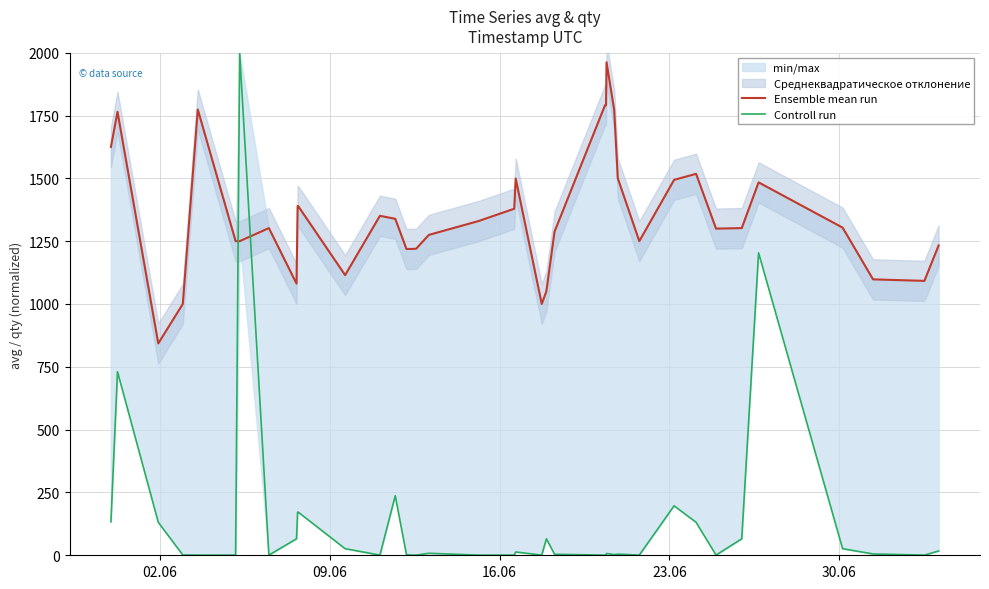

Which series has the largest total across all categories?

Ensemble mean run